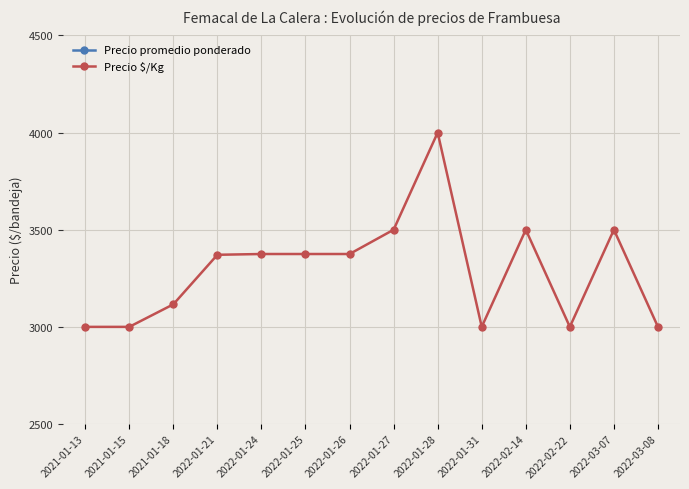

What are all the series names shown in the legend?

Precio promedio ponderado, Precio $/Kg